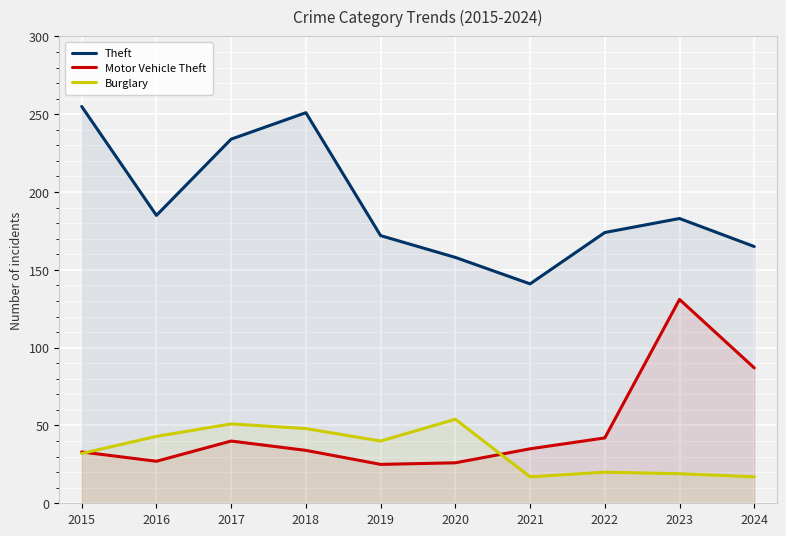

What is the difference between the maximum and second lowest values in the Motor Vehicle Theft series?

105